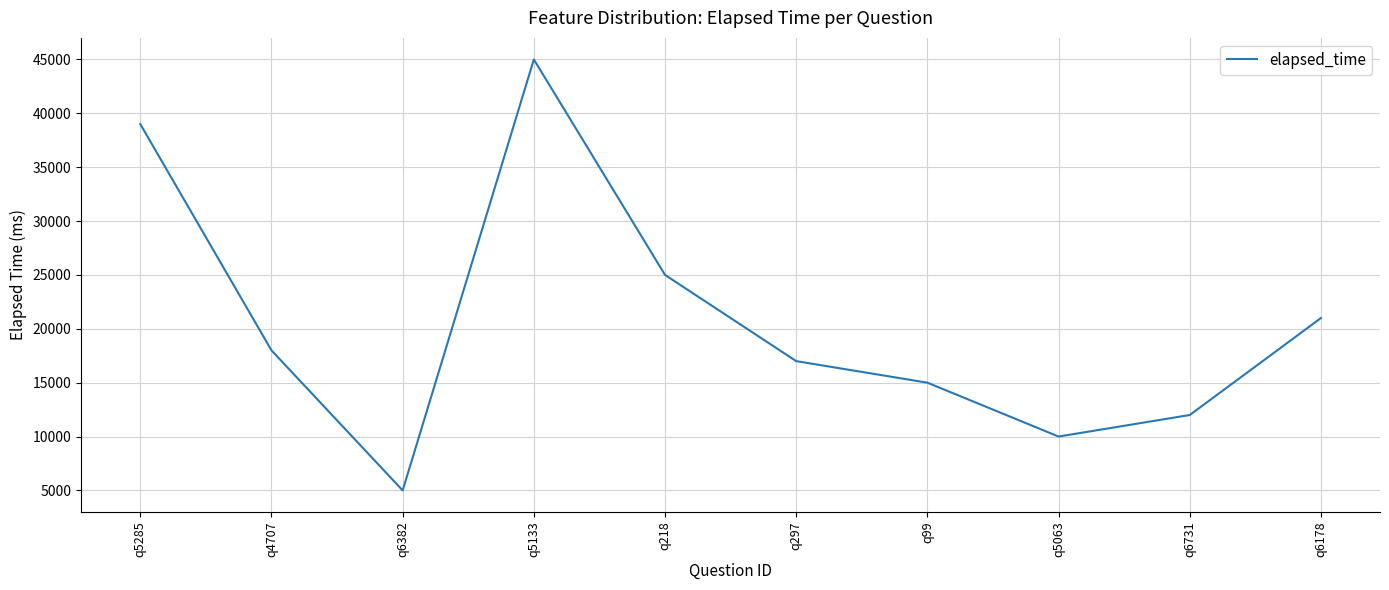

True or false: the data shows 6378 at q6731.

False